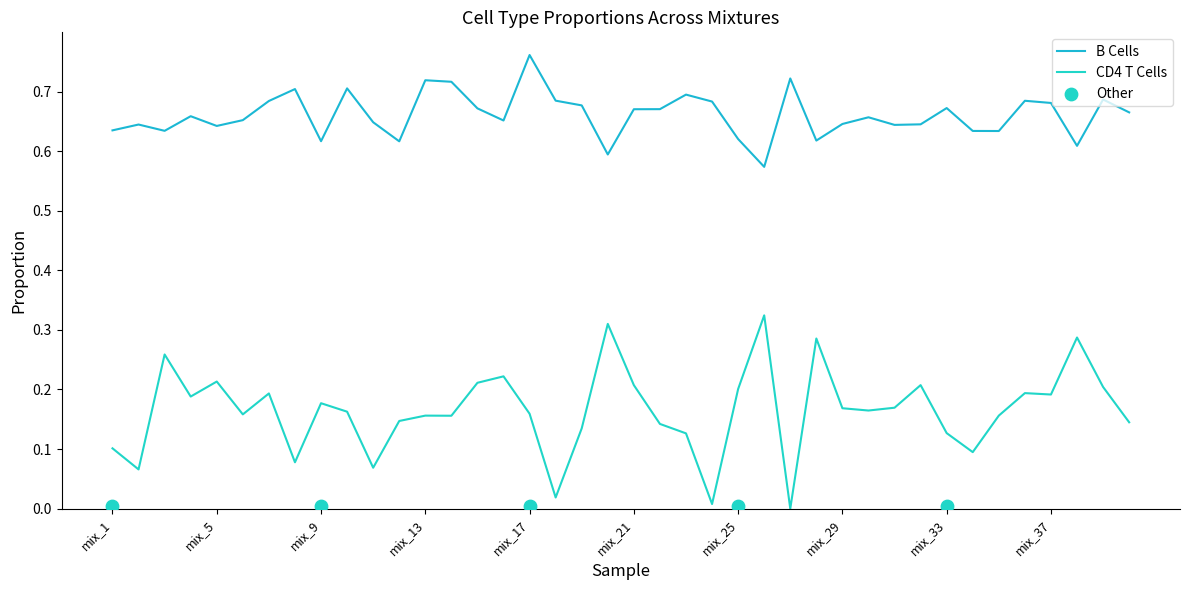

Is the value of CD4 T Cells at mix_3 greater than the value of B Cells at mix_16?

No